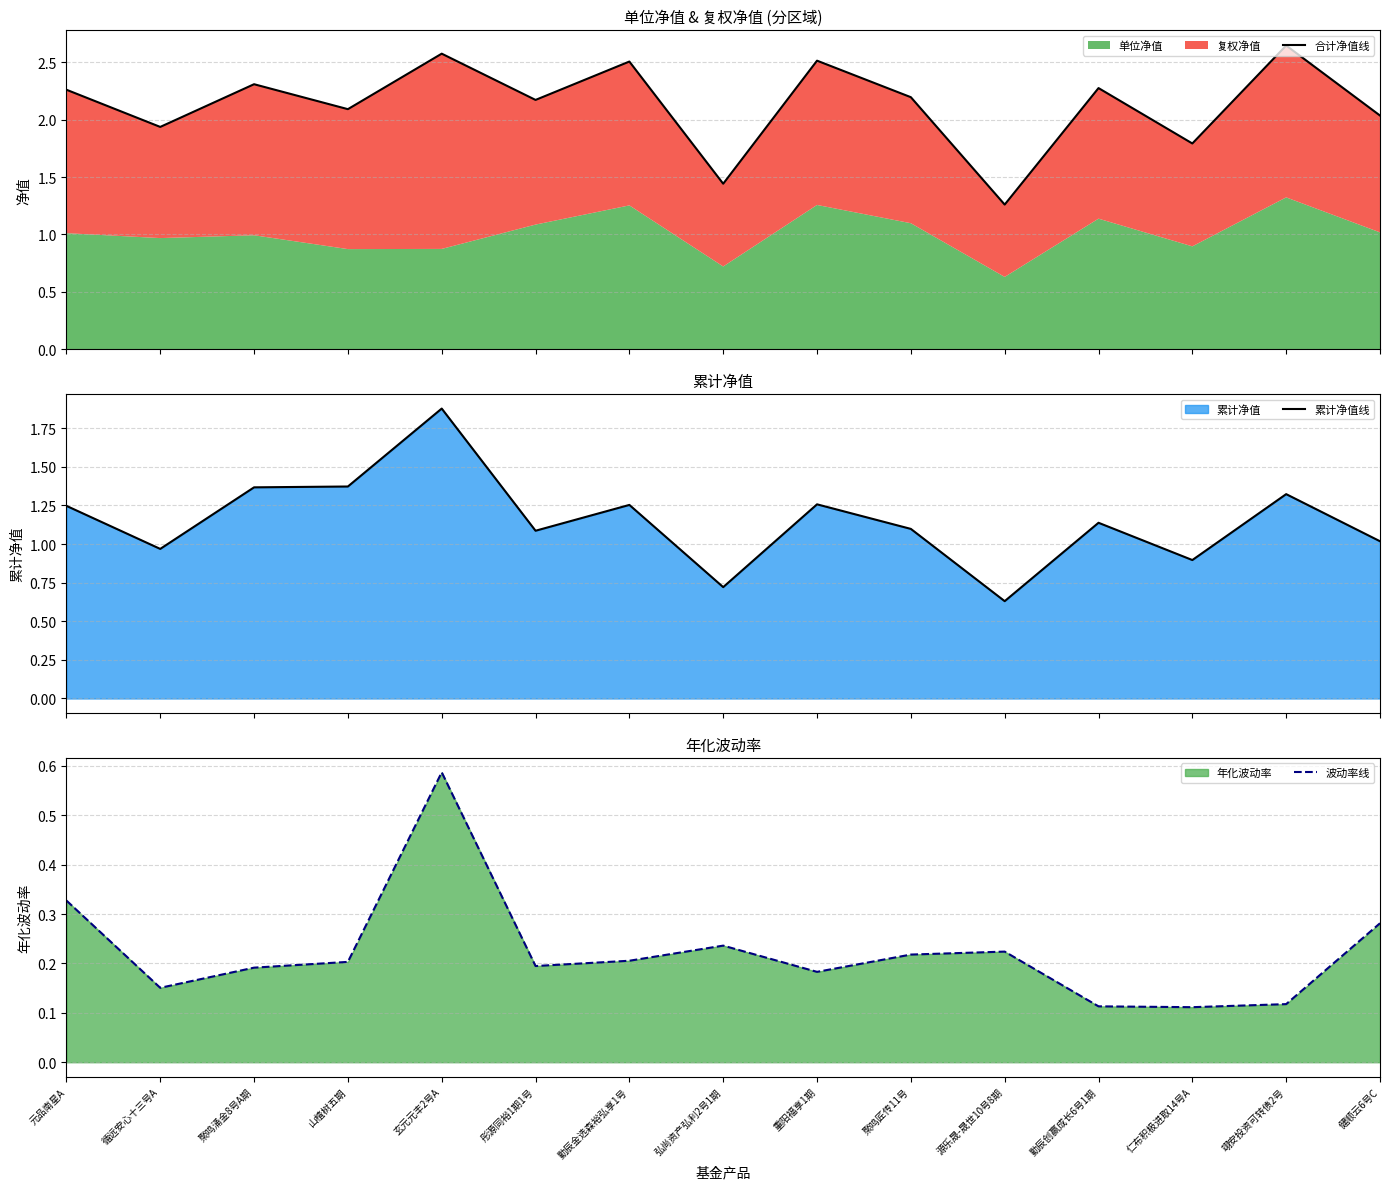

Which series has the largest total across all categories?

合计净值线